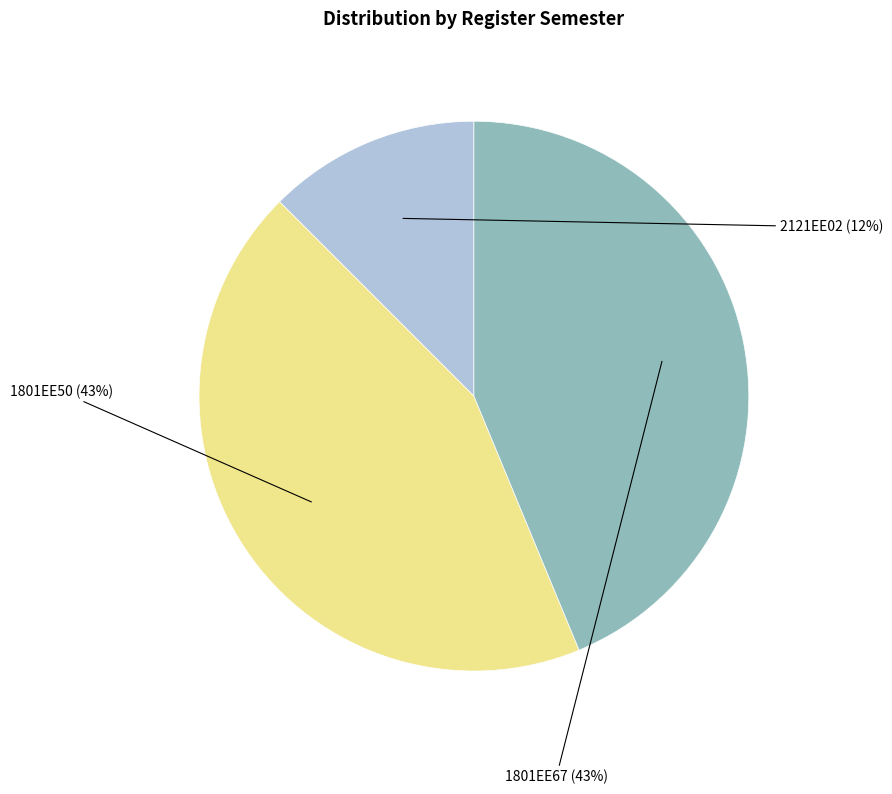

The 1801EE67 slice represents 44% of the pie. True or false?

True